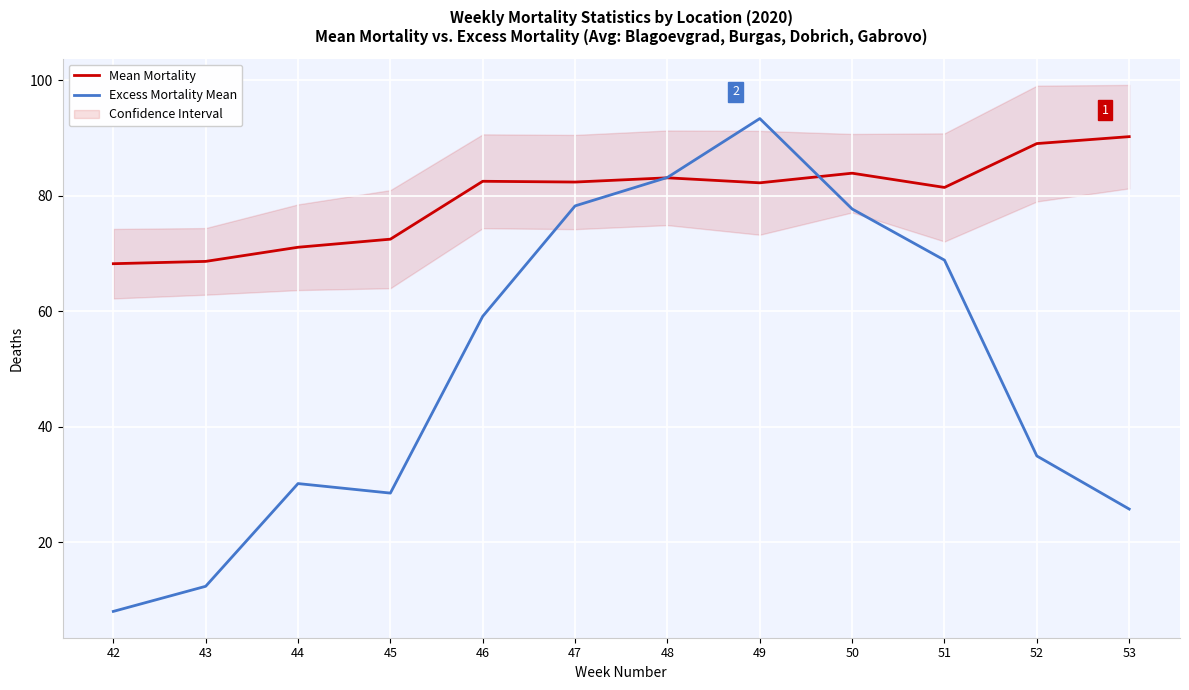

Count the number of data series in this chart.

2